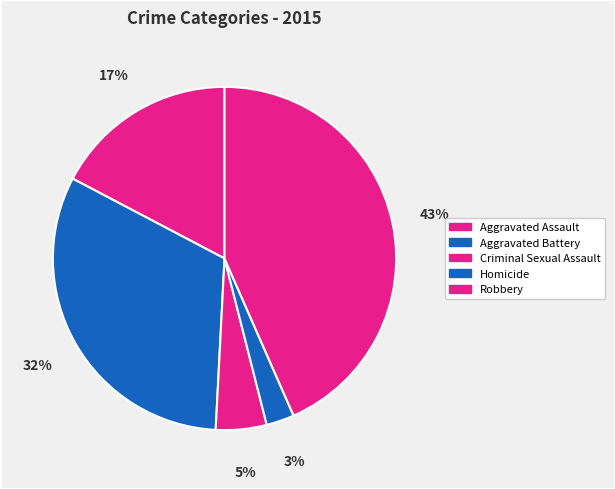

Count the number of slices in the pie.

5